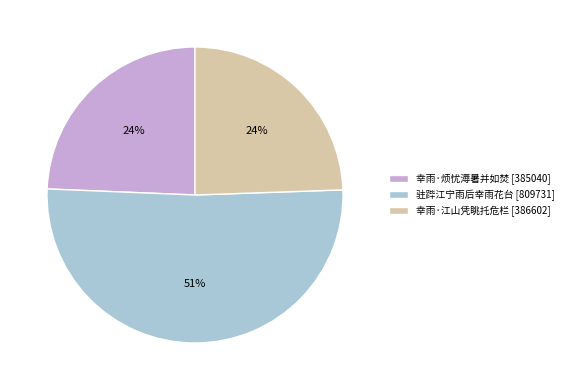

Between 驻跸江宁雨后幸雨花台 [809731] and 幸雨·江山凭眺托危栏 [386602], which is larger?

驻跸江宁雨后幸雨花台 [809731]